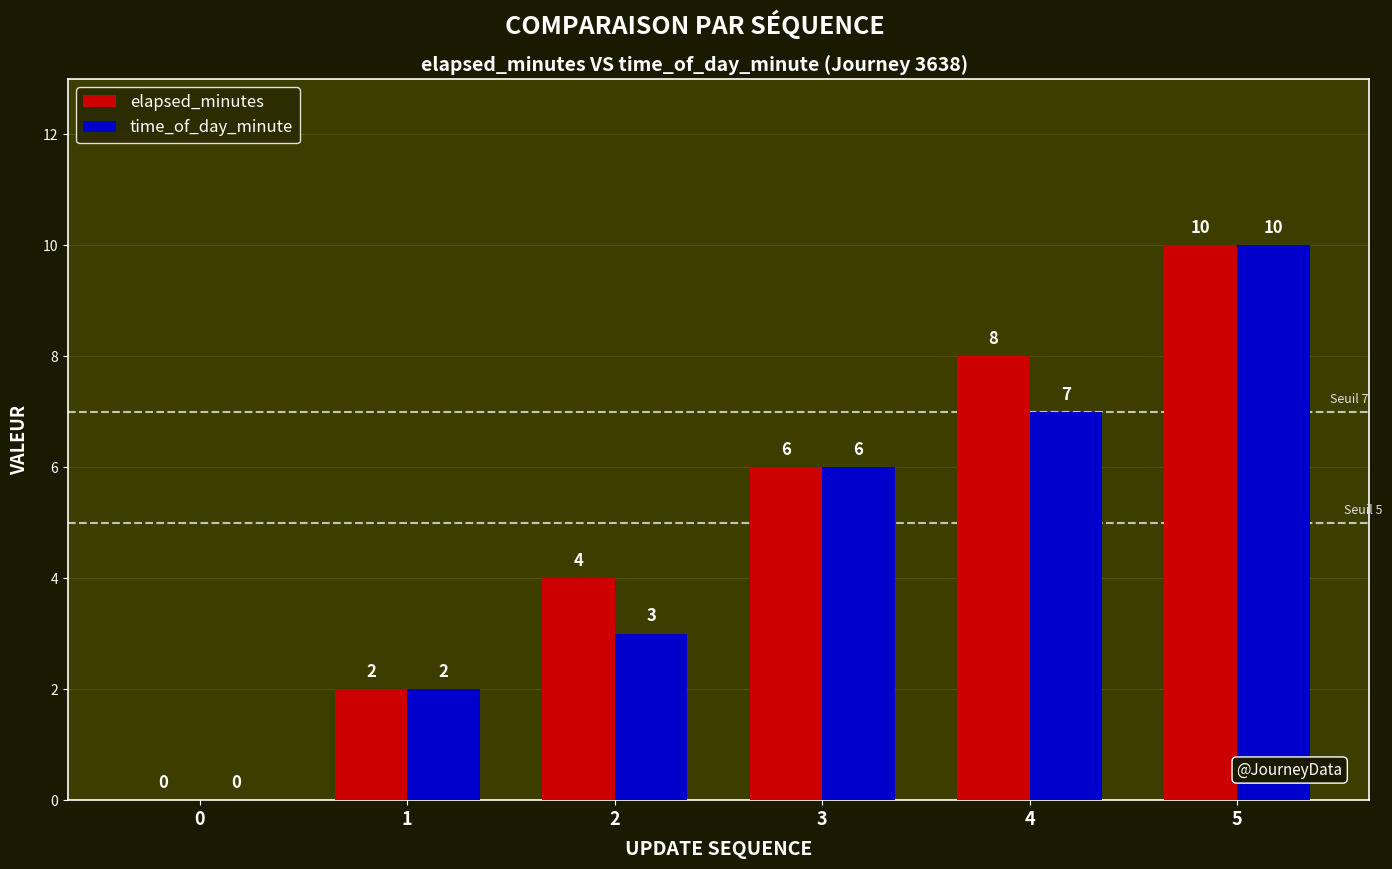

Is the value of time_of_day_minute at 5 greater than the value of elapsed_minutes at 0?

Yes